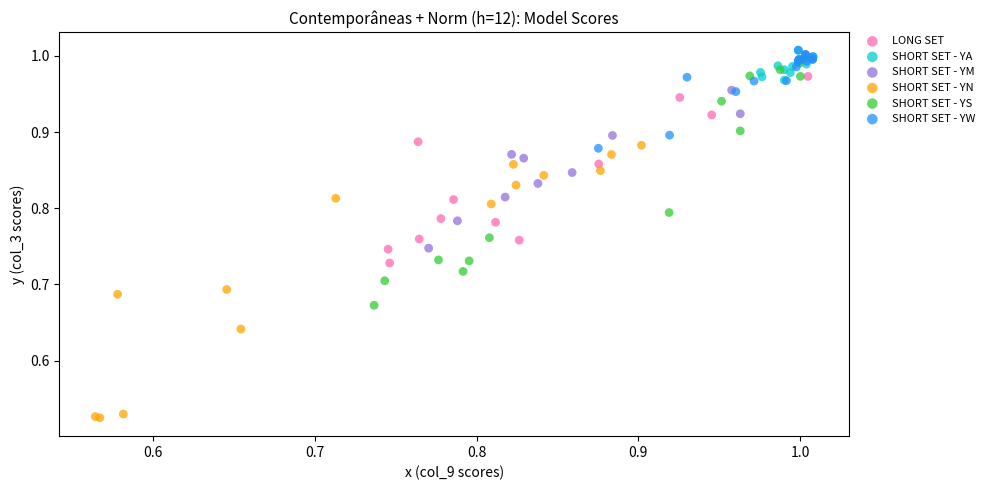

Which series has the widest spread of Y values?

SHORT SET - YN